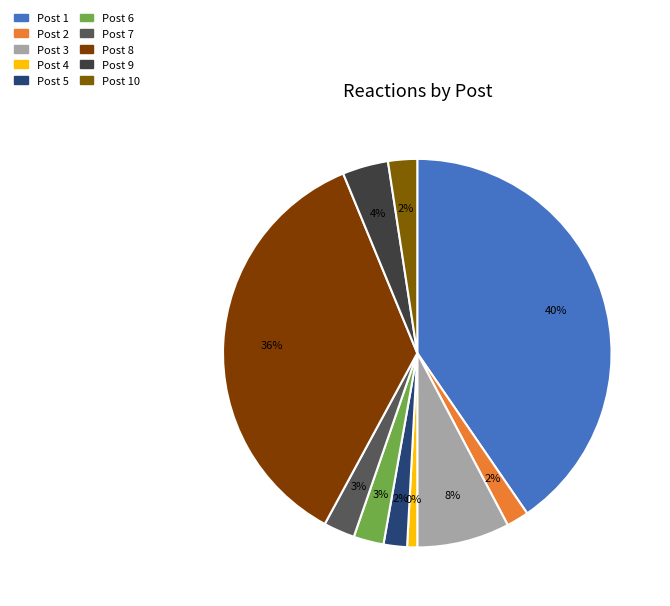

What is the total percentage of Post 7 and Post 3?

10.3%